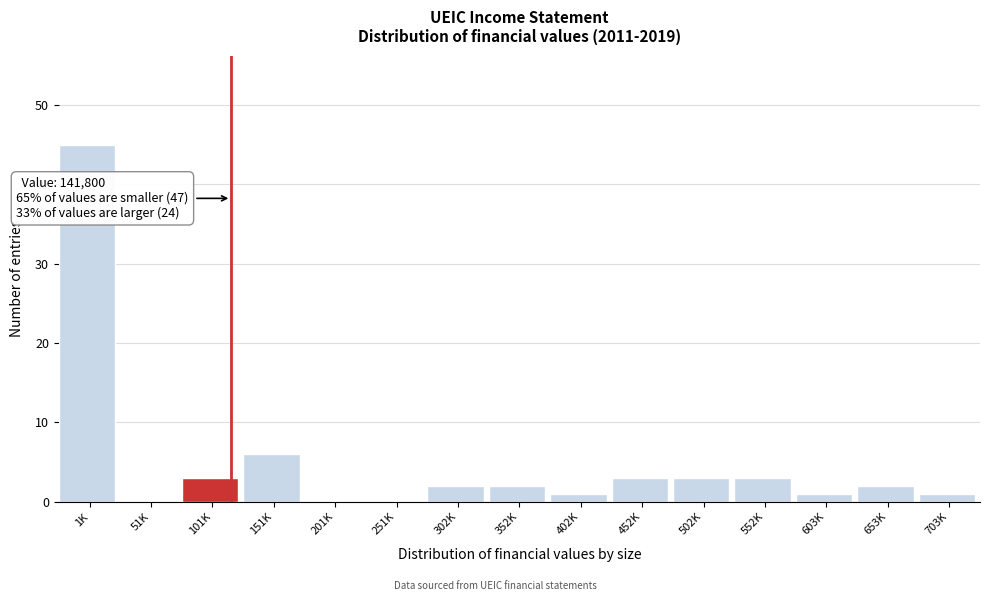

Reading right to left, transcribe all the data shown in this chart.

703K=1	653K=2	603K=1	552K=3	502K=3	452K=3	402K=1	352K=2	302K=2	251K=0	201K=0	151K=6	101K=3	51K=0	1K=45